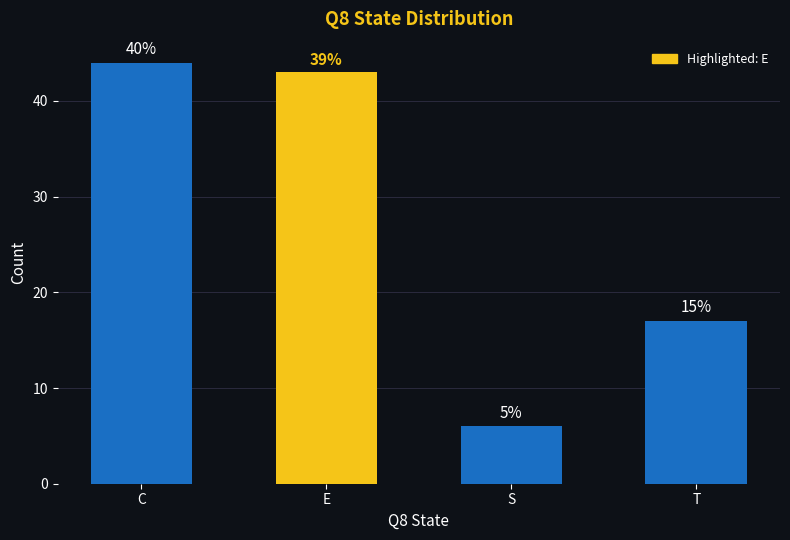

Does the chart contain any negative values?

No